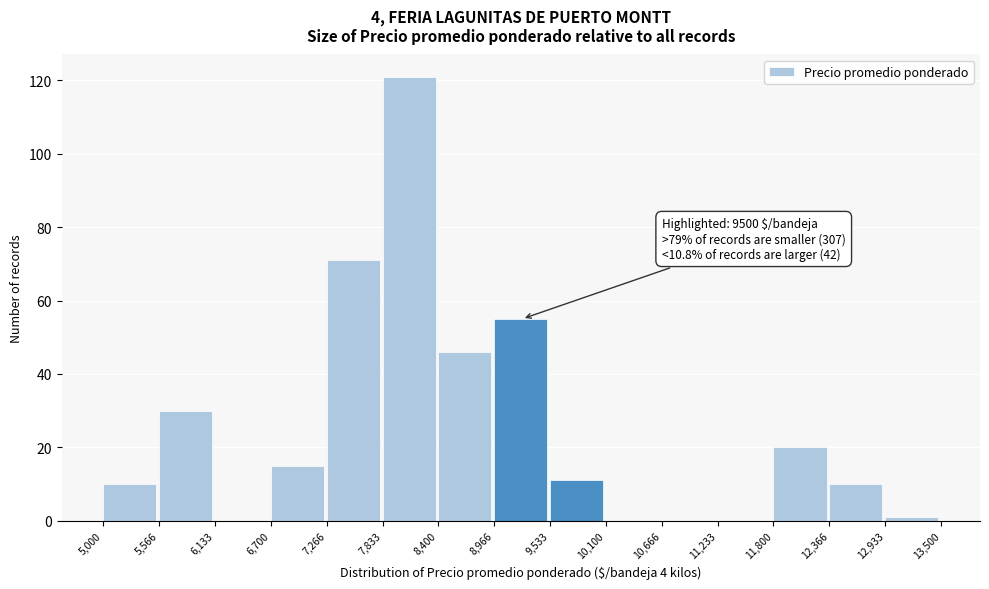

Which range on the x-axis has the tallest bar?

7,833 to 8,400